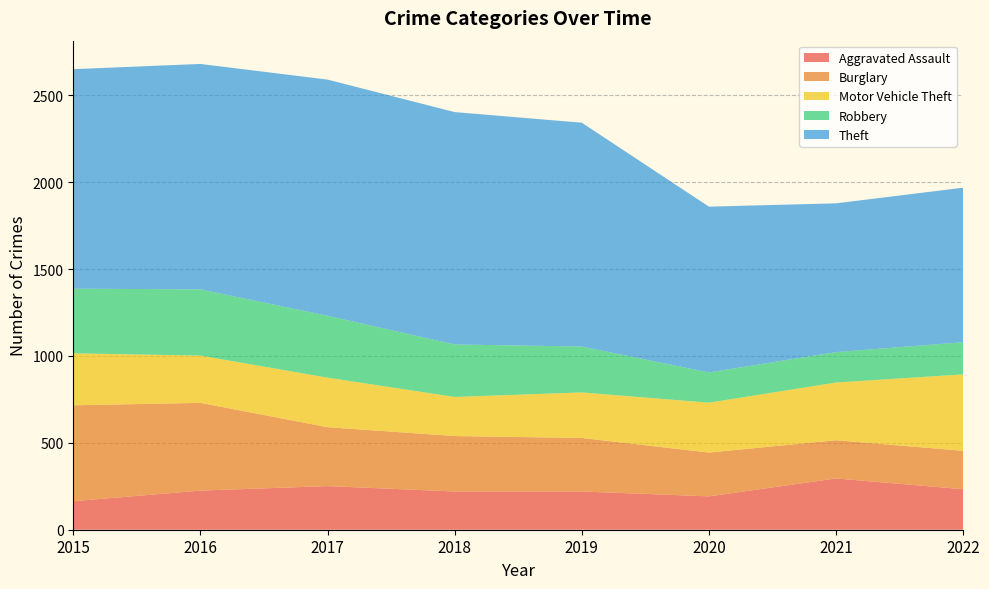

Reading left to right, extract all data points from this chart.

Aggravated Assault: 2015=164	2016=225	2017=251	2018=220	2019=220	2020=192	2021=295	2022=233
Burglary: 2015=552	2016=505	2017=339	2018=319	2019=308	2020=252	2021=220	2022=221
Motor Vehicle Theft: 2015=299	2016=272	2017=285	2018=225	2019=262	2020=287	2021=332	2022=440
Robbery: 2015=372	2016=381	2017=356	2018=302	2019=264	2020=174	2021=175	2022=185
Theft: 2015=1263	2016=1297	2017=1359	2018=1337	2019=1288	2020=954	2021=856	2022=889